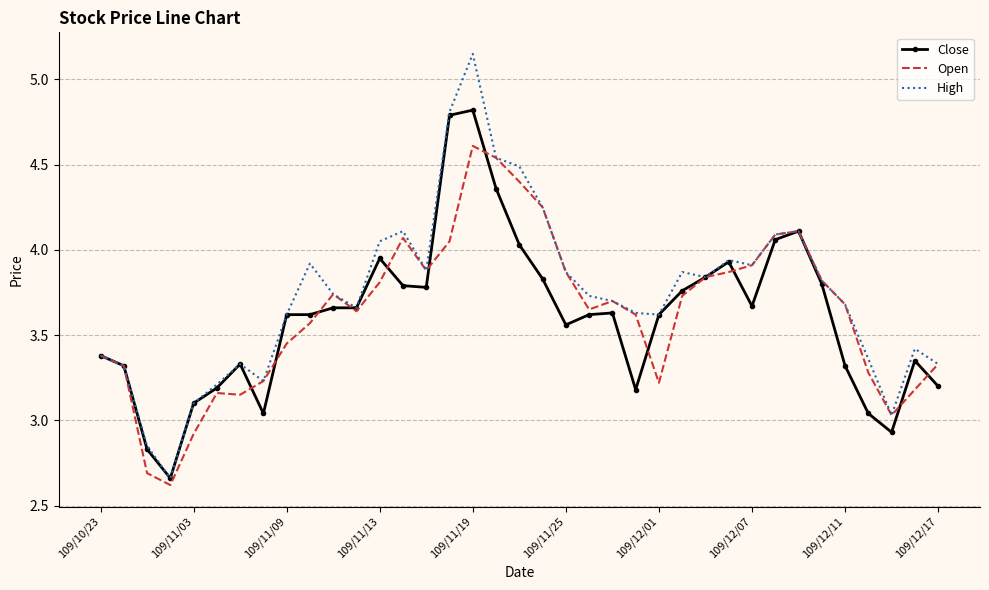

What are all the series names shown in the legend?

Close, Open, High